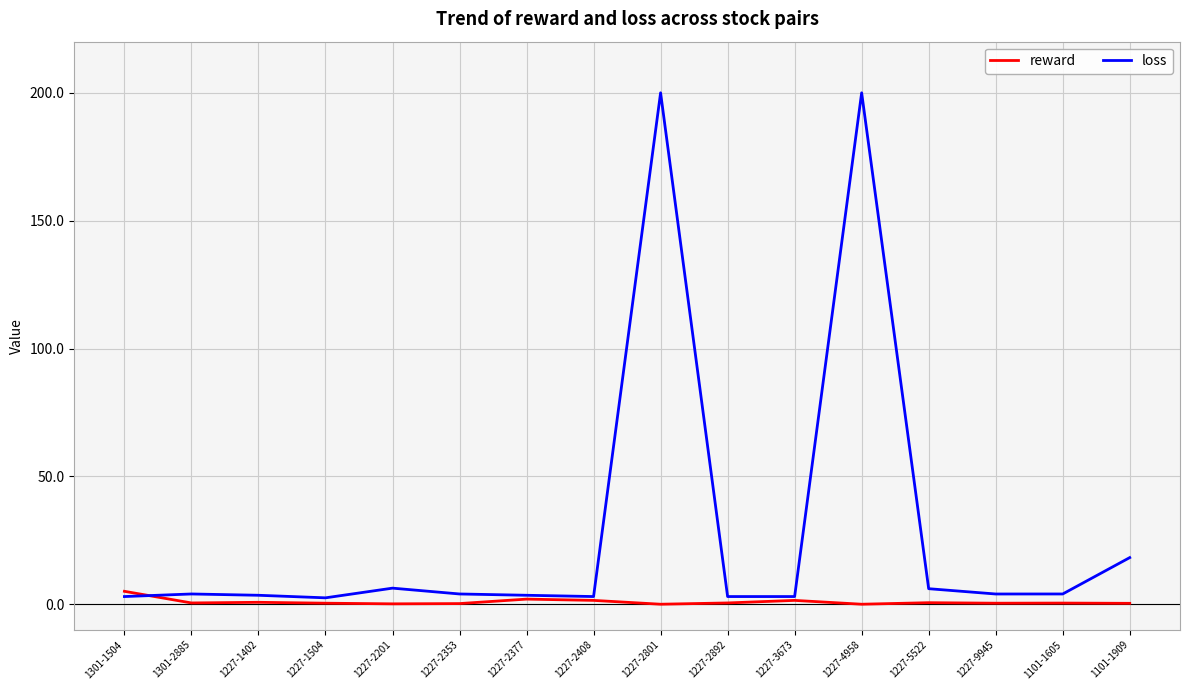

Is the value of loss at 1227-2892 greater than the value of reward at 1227-1402?

Yes